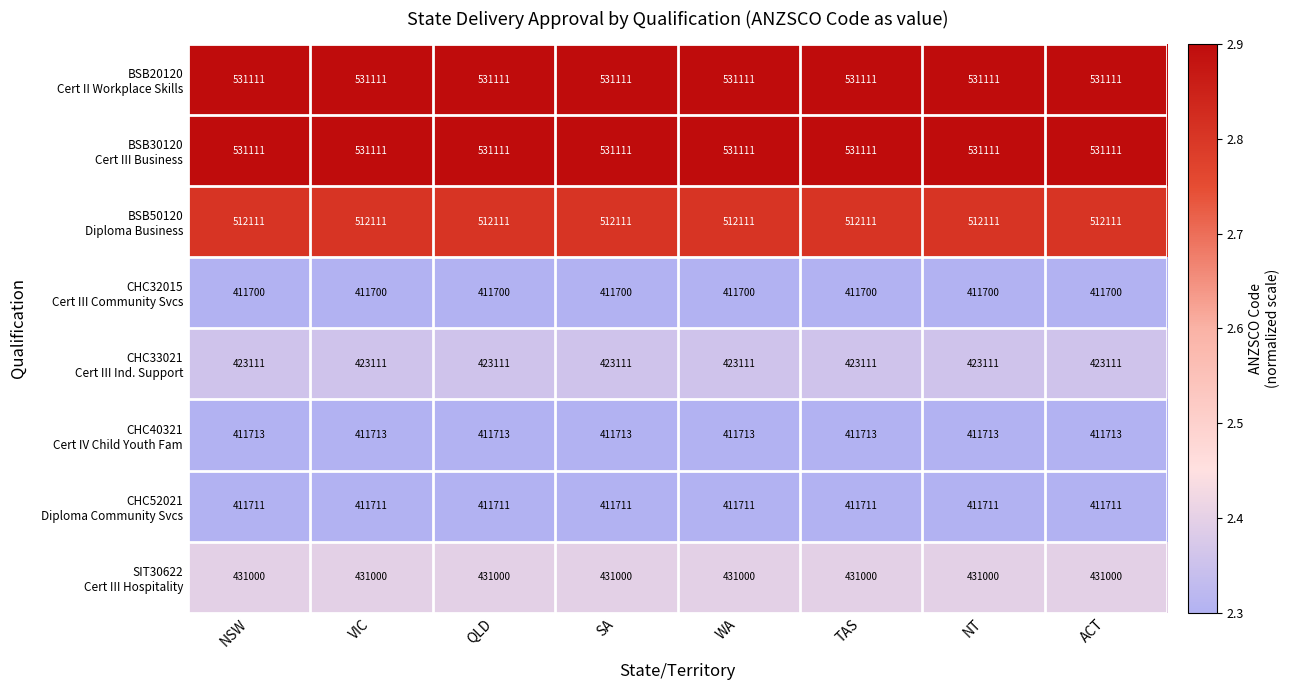

At how many categories does at least one series exceed 436261?

8